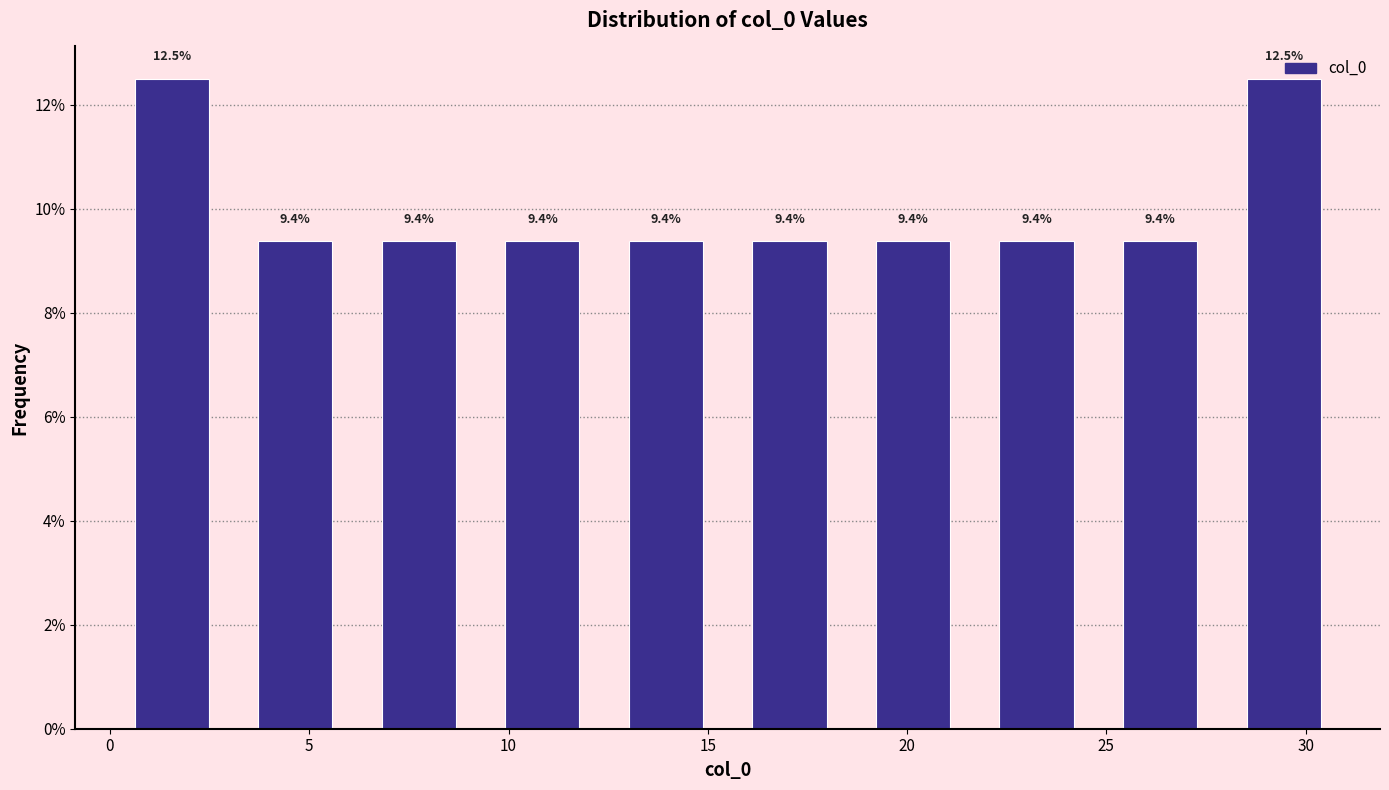

How tall is the bar that spans 18.6 to 21.7 on the x-axis? The bar edges are not printed on the chart, so give them approximately, as read against the axis.

9.4